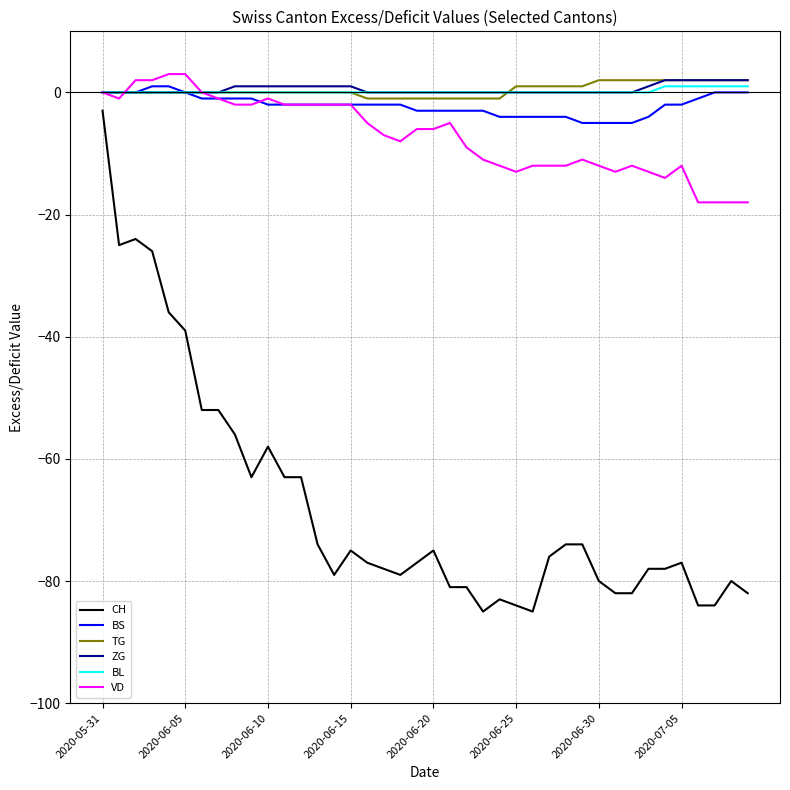

How many lines are shown in the chart?

6